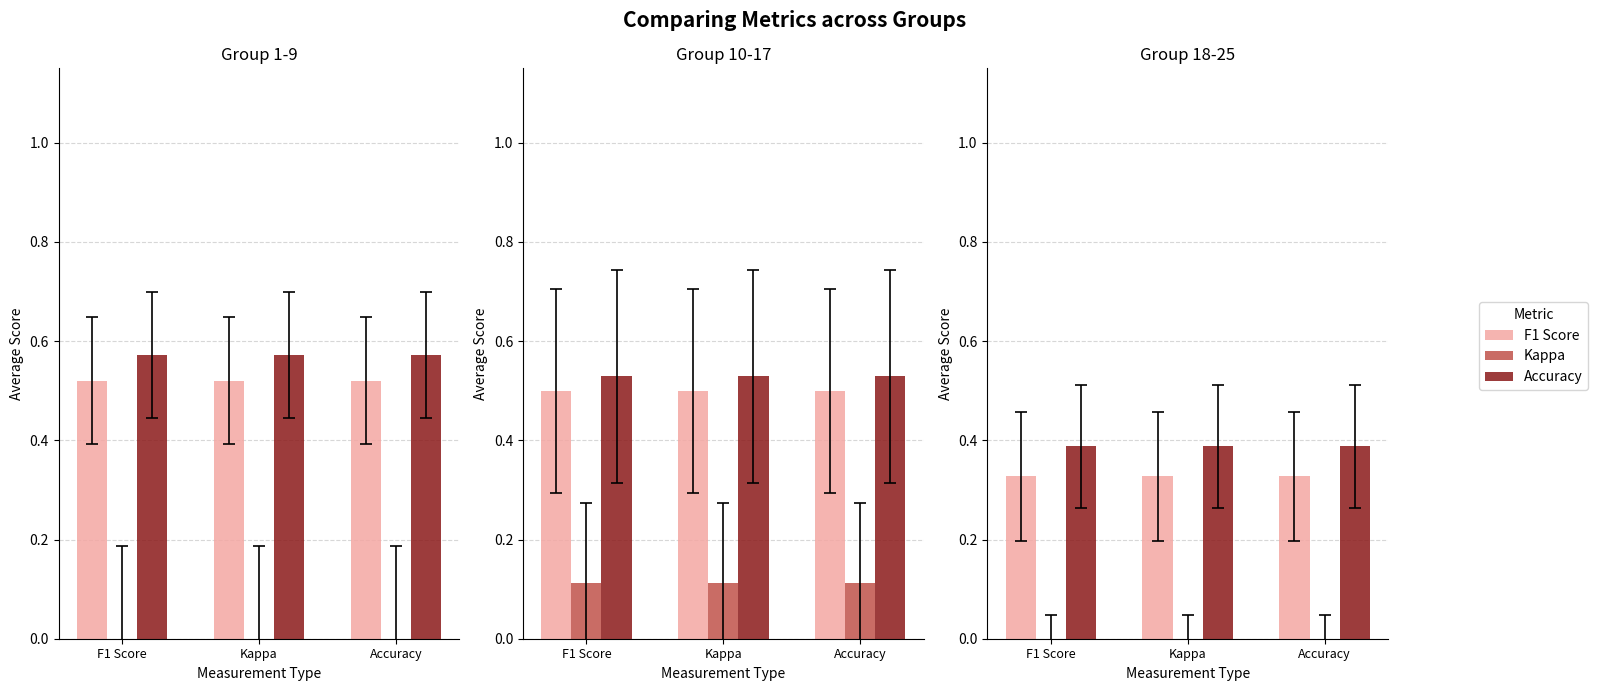

True or false: Kappa has a value of -0.1 at F1 Score.

True